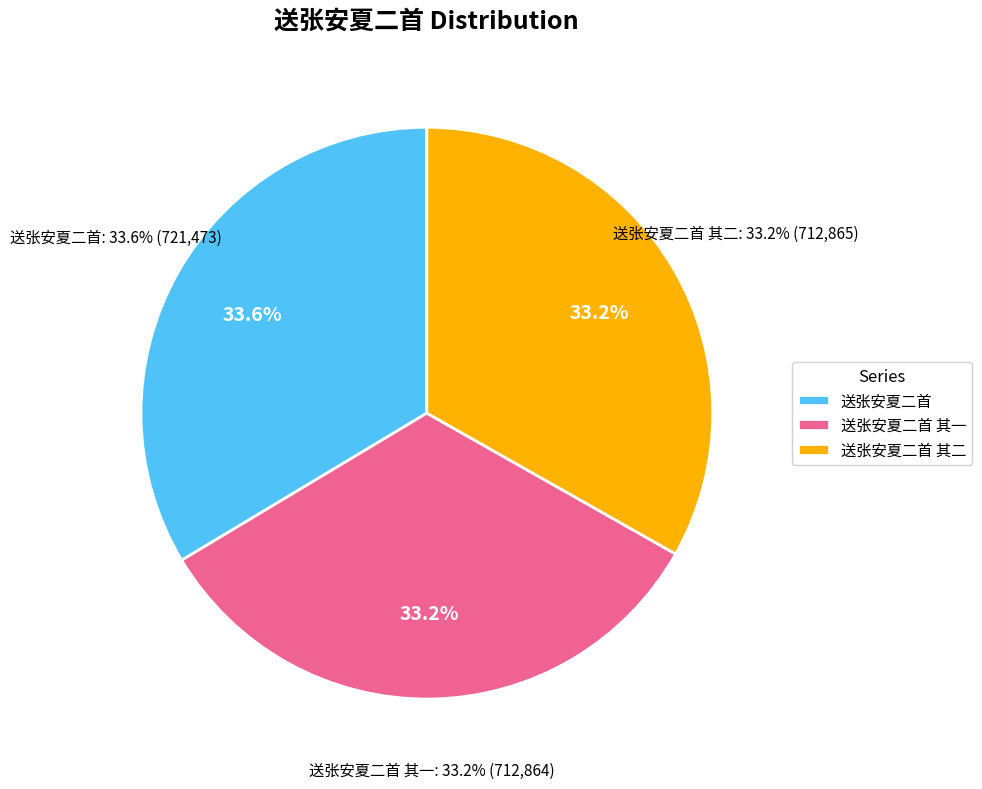

How much of the chart is everything except 送张安夏二首 其一?

66.8%